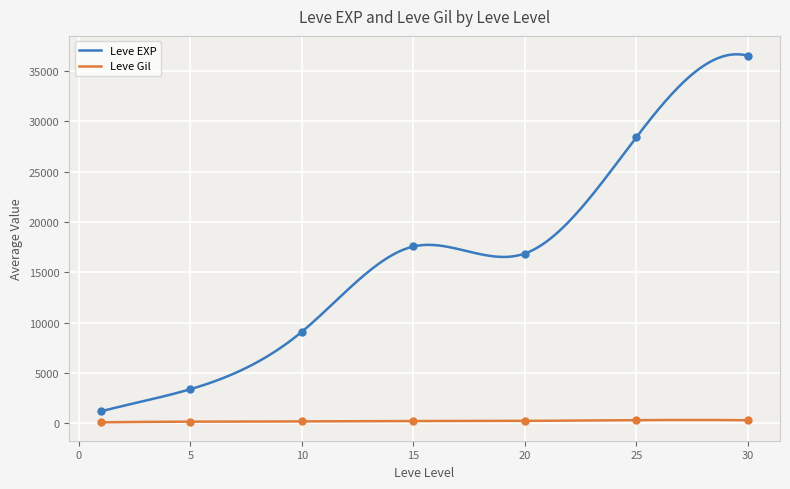

Is the value of Leve Gil at 20 greater than the value of Leve EXP at 15?

No